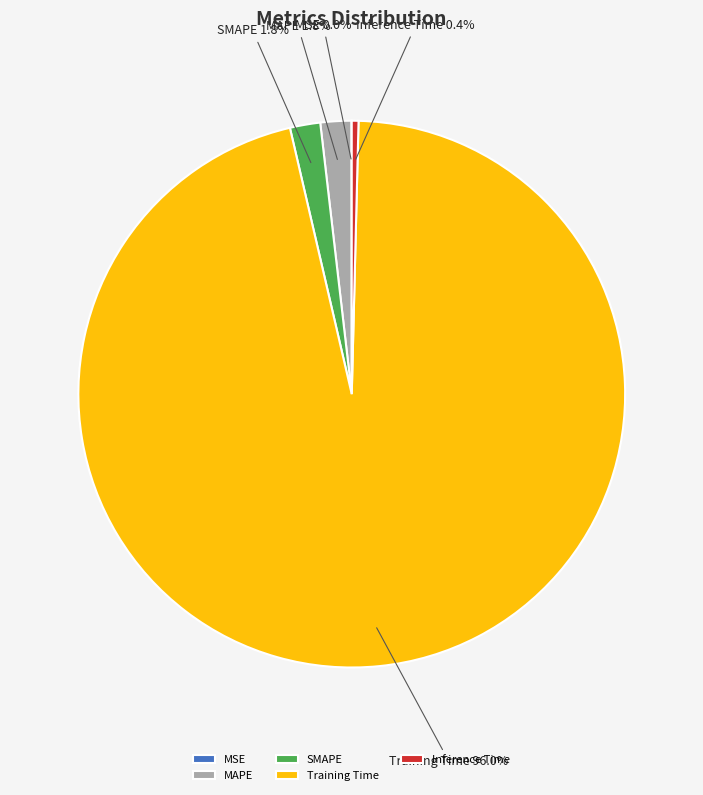

Which category has the biggest portion of the pie?

Training Time